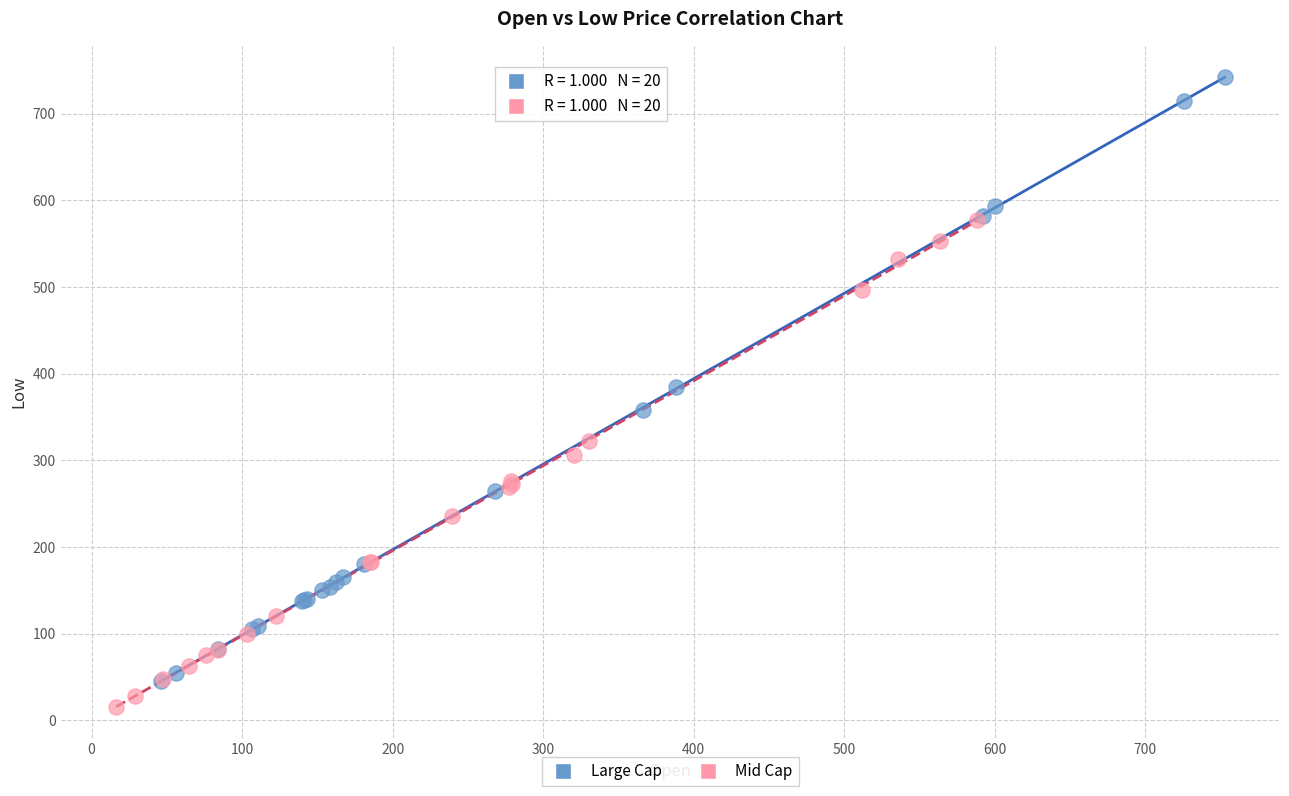

Which series contains the lowest Y value?

Mid Cap